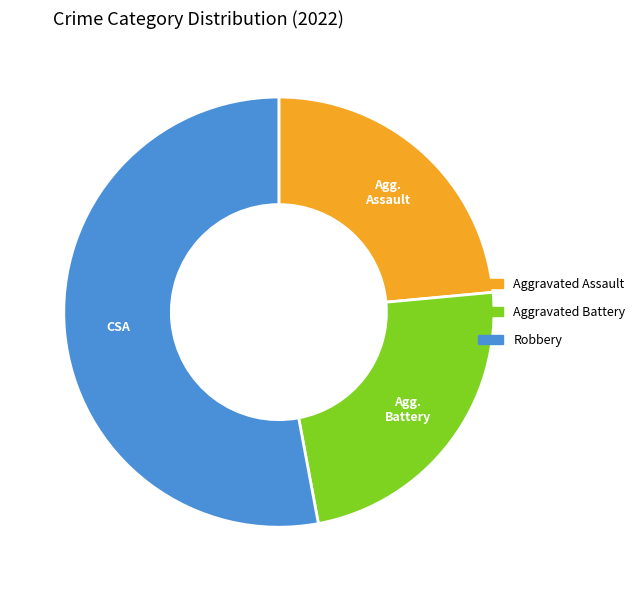

Is there a majority slice in this chart?

Yes